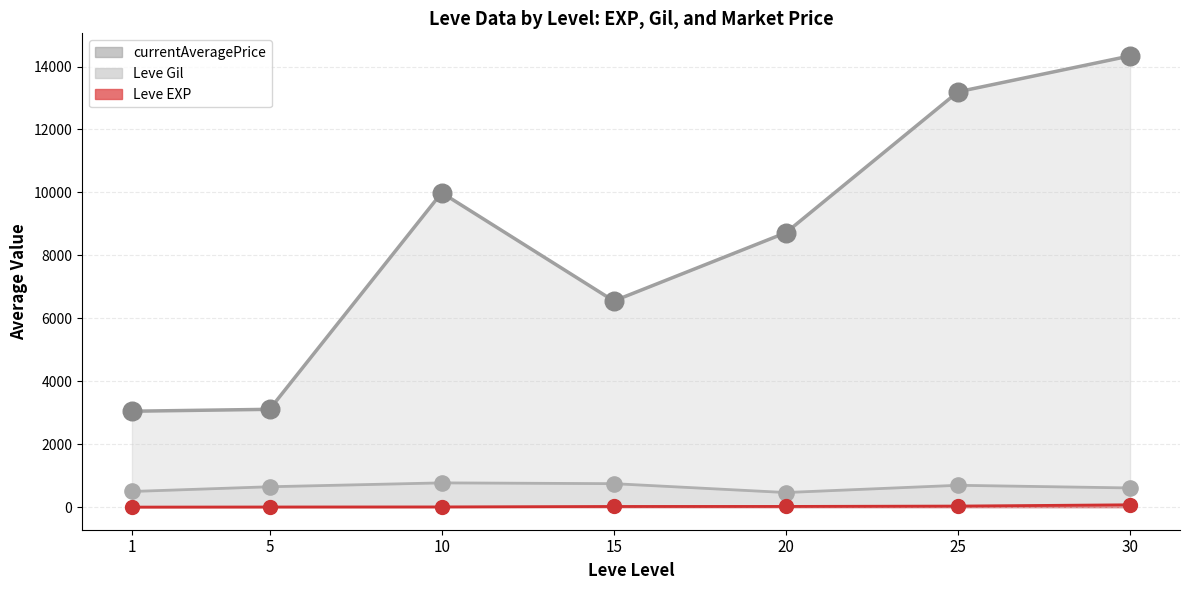

What are all the series names shown in the legend?

Leve EXP, Leve Gil, currentAveragePrice